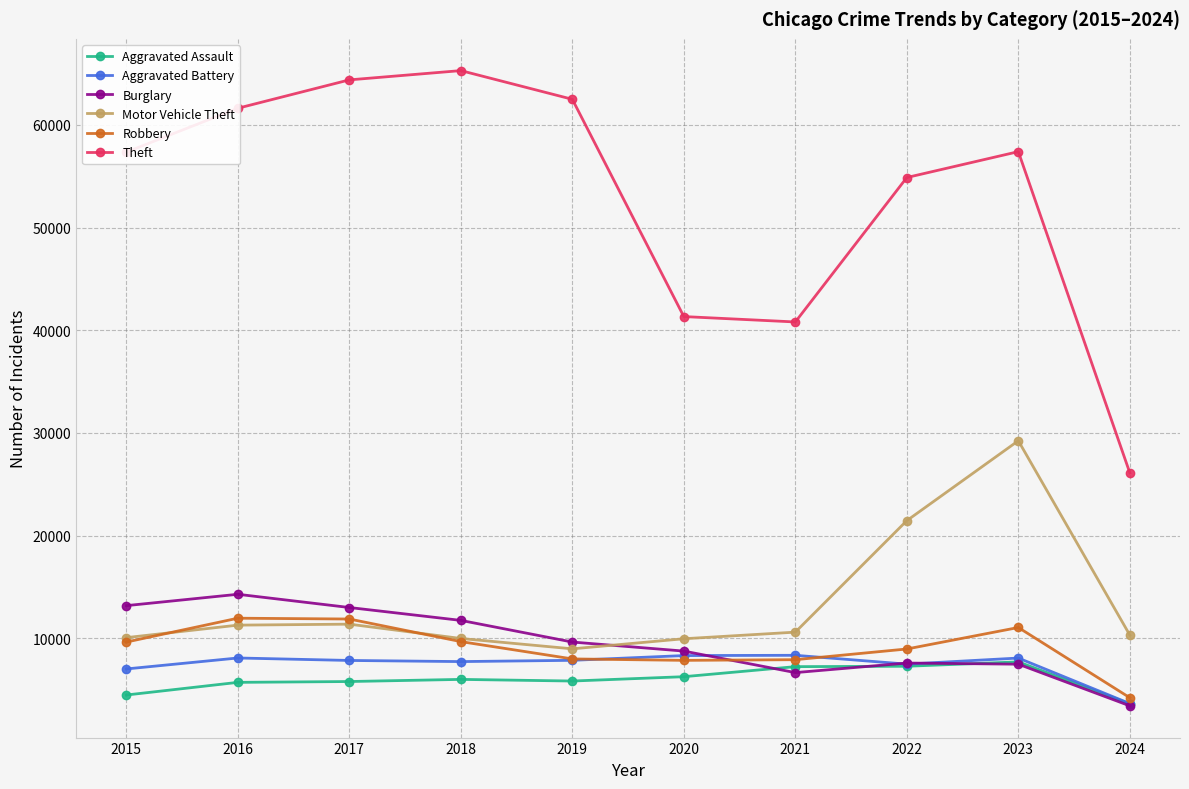

What is the difference between the maximum and minimum values in the Aggravated Battery series?

4699